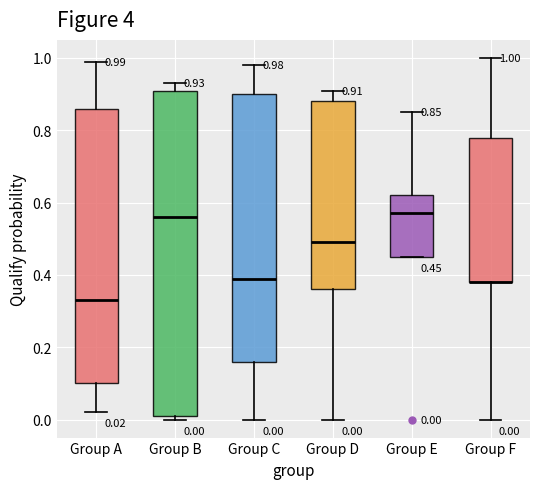

Which box is the tallest, from its lower edge to its upper edge?

Group B